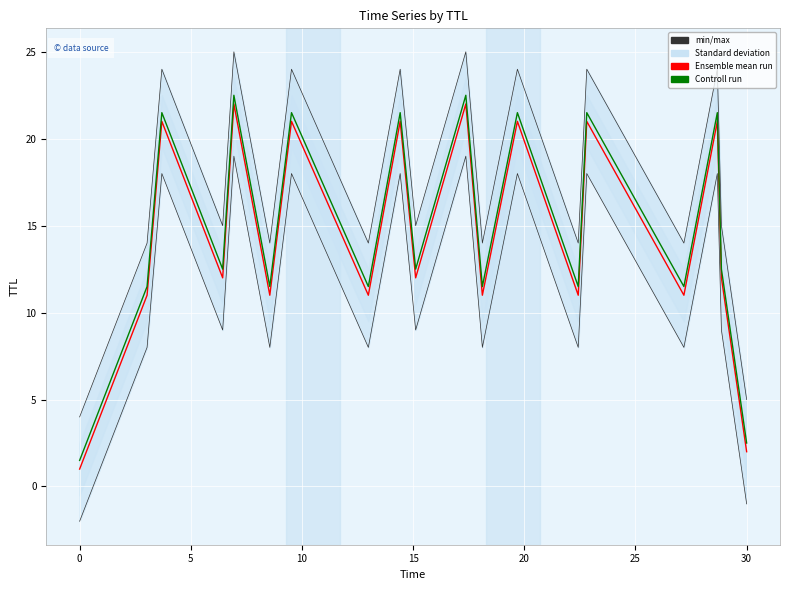

Does the chart display data point markers on the line(s)?

No